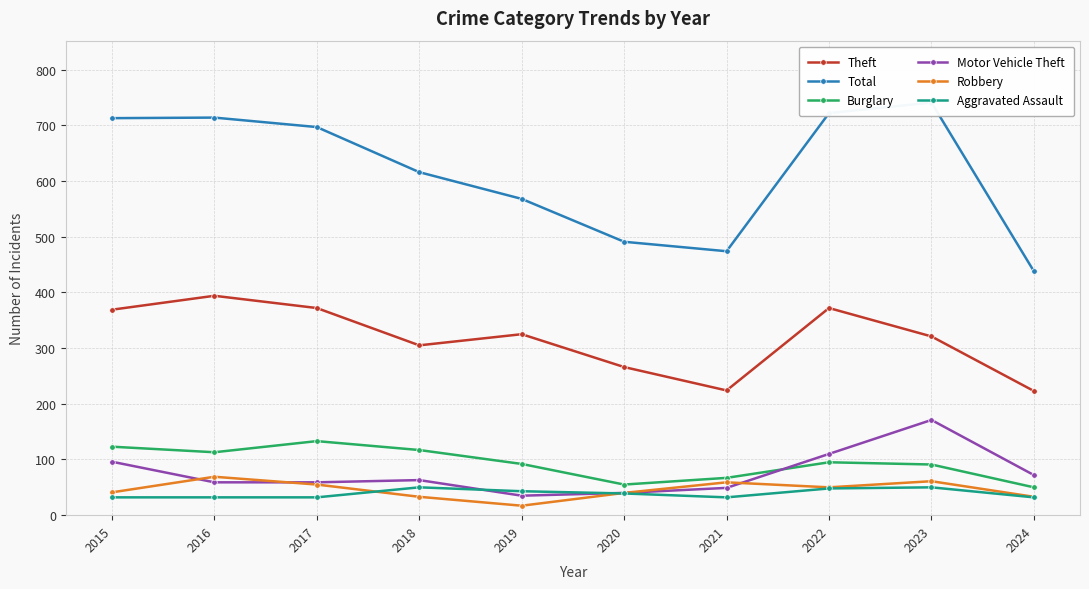

At which label does Theft reach its peak?

2016